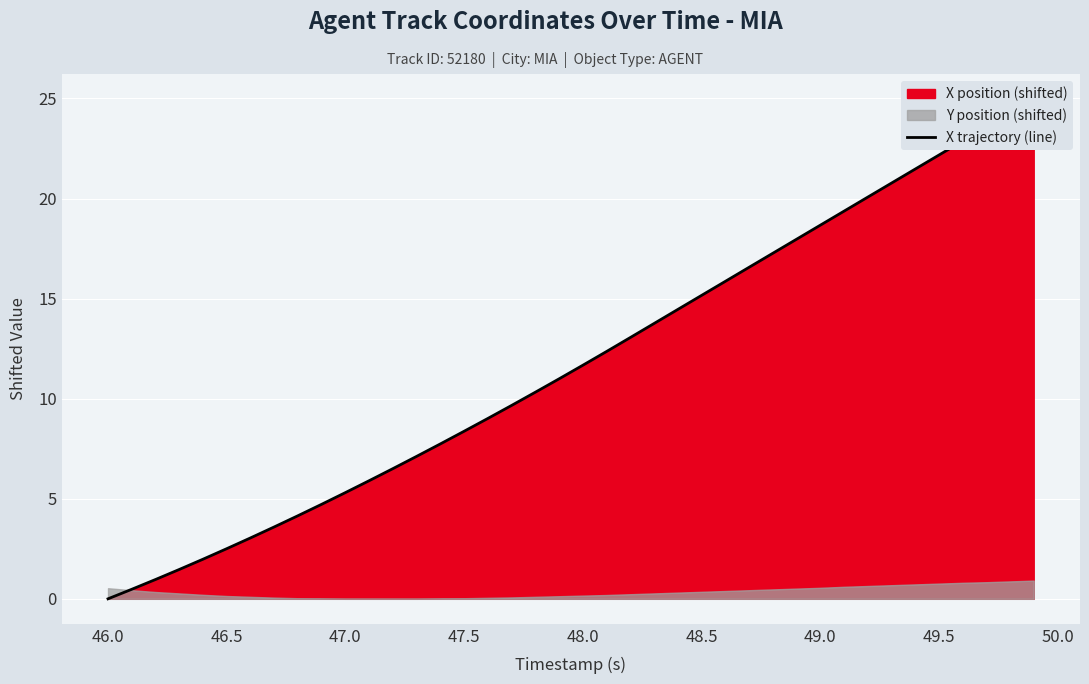

What is the value of the 27th point from the left?

15.9